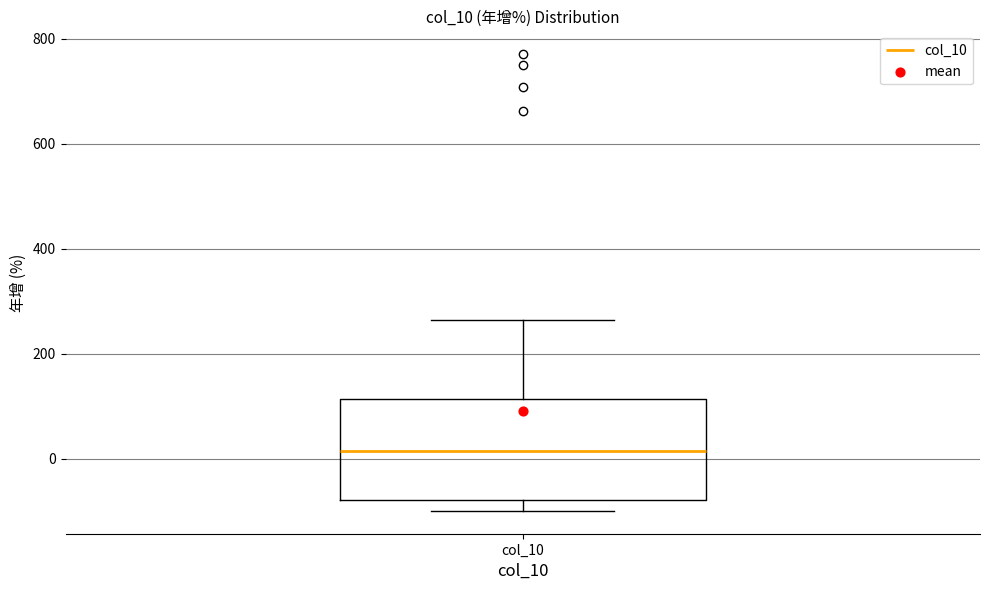

Read this box plot against the y-axis: the position of the median line, the range covered by the box, and the ends of both whiskers. The values are not printed on the chart, so give them approximately, as read against the axis.

median 20, box -80 to 120, whiskers -100 to 260